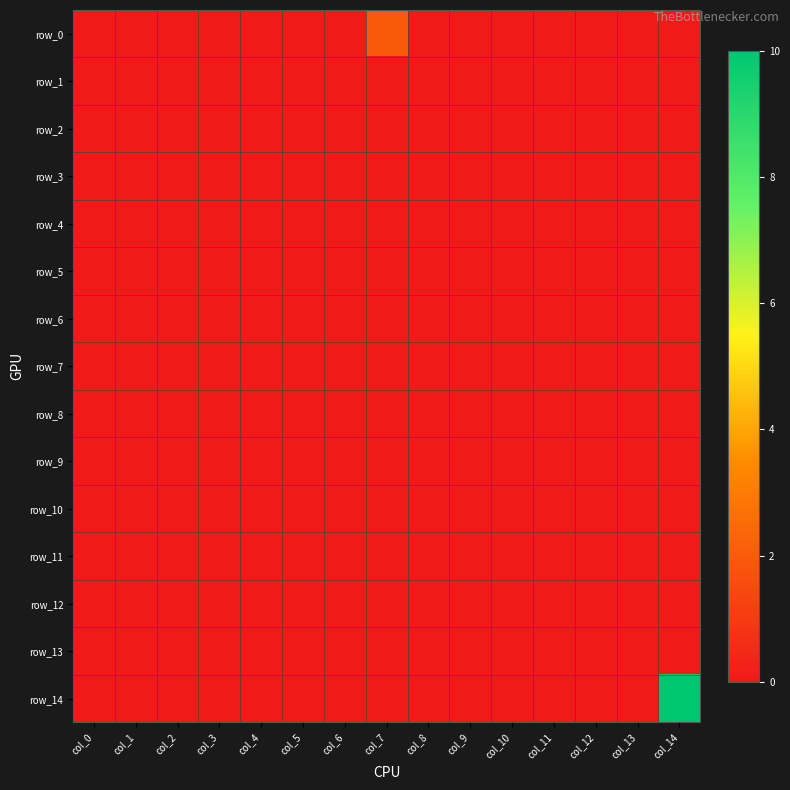

At which category is the sum across all series the highest?

col_14